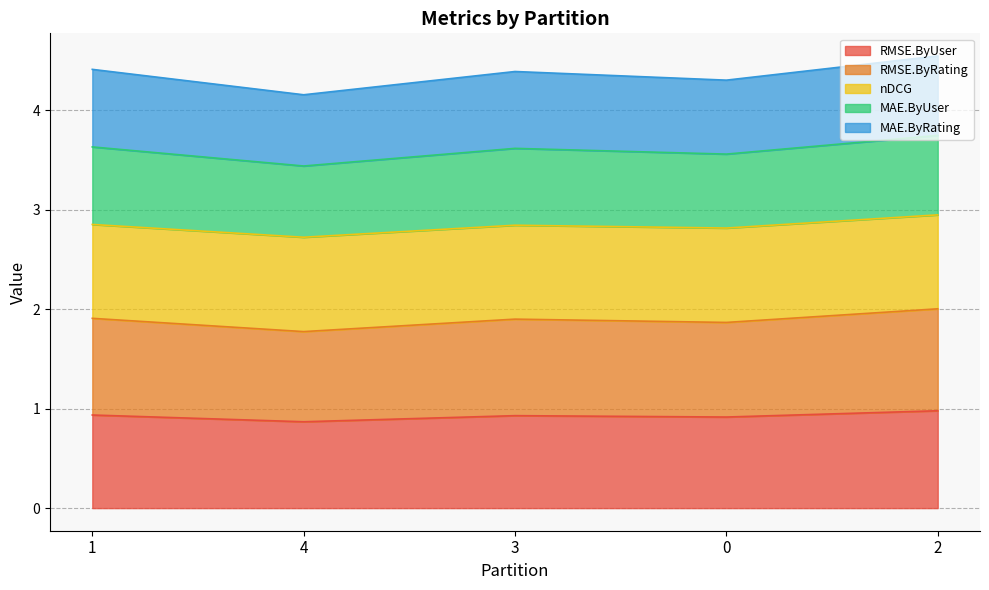

What is the smallest value displayed?

0.9